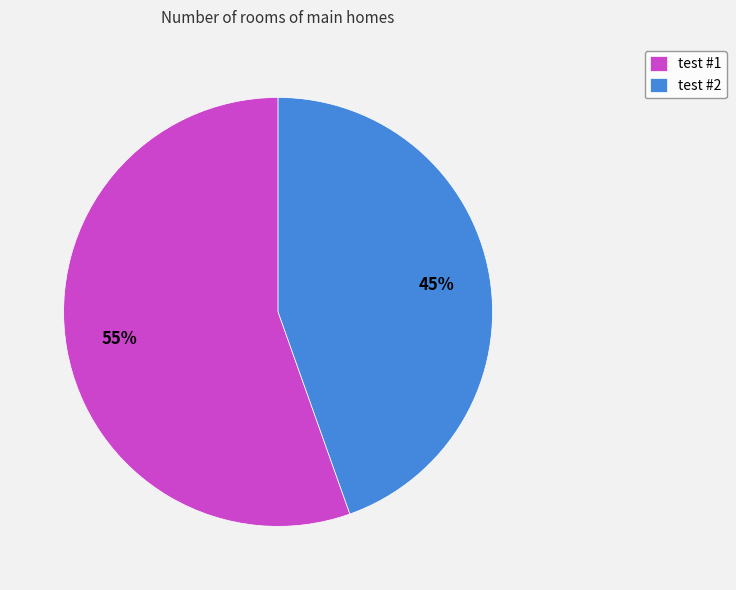

To the nearest percent, what percentage of the pie is test #1?

55%